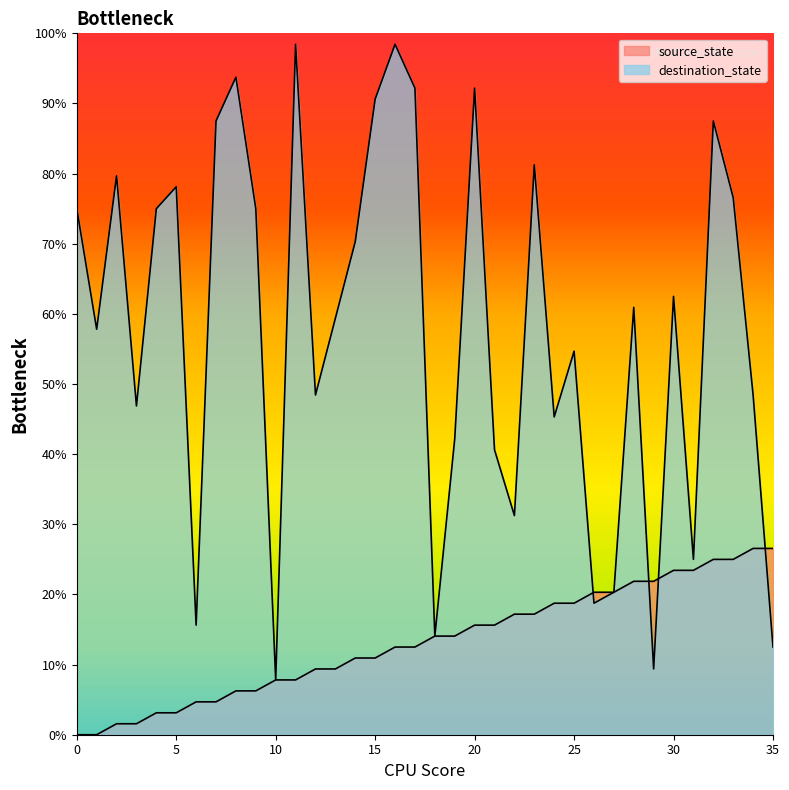

The value of destination_state at 2 is 29.7. True or false?

False